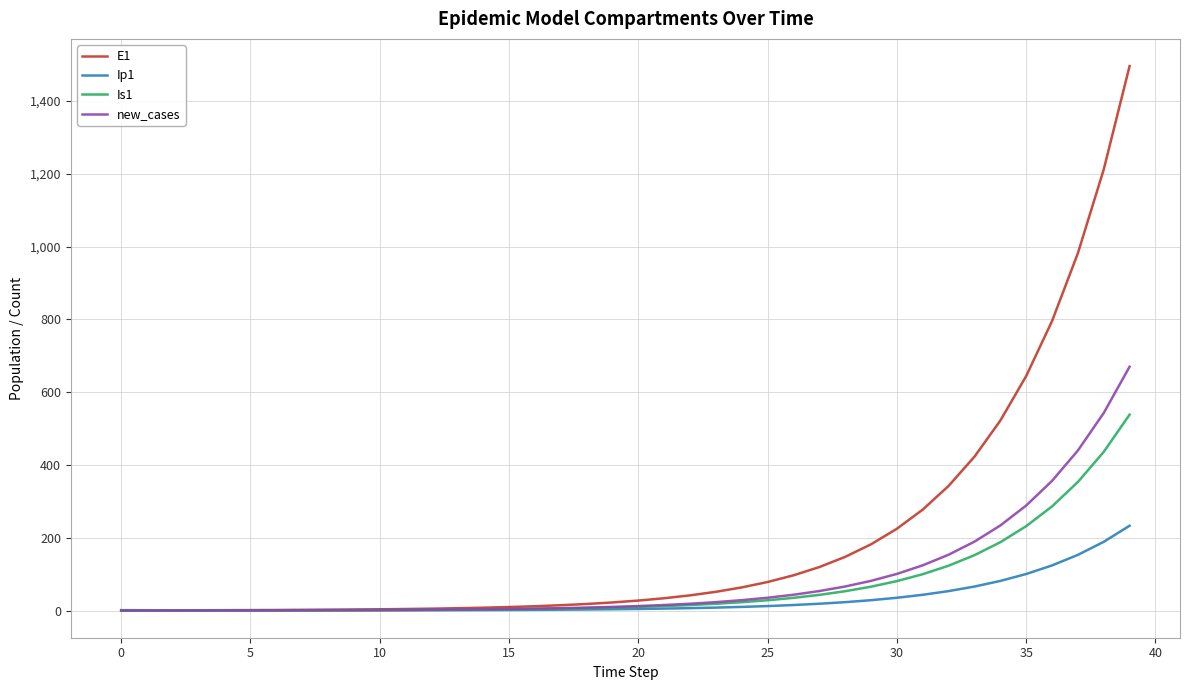

Which series has the largest range (max minus min)?

E1